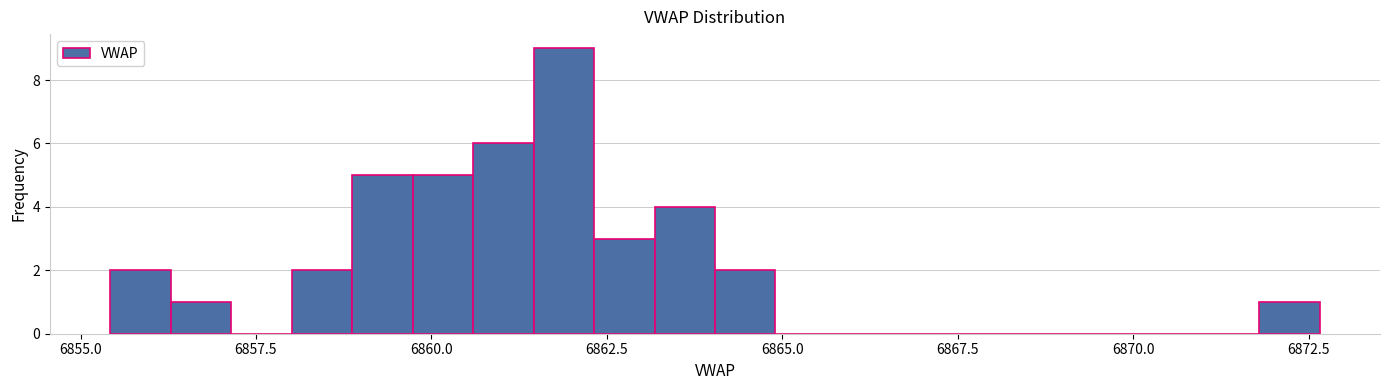

Around what value on the x-axis is the tallest bar? Give the approximate position of its centre, as read against the axis.

6862.0